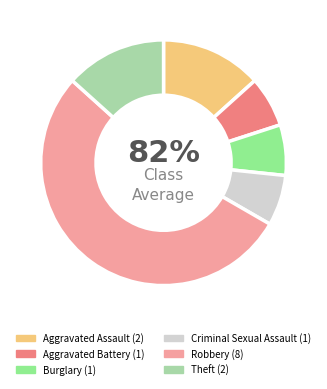

Does Robbery account for over 50% of the chart?

Yes